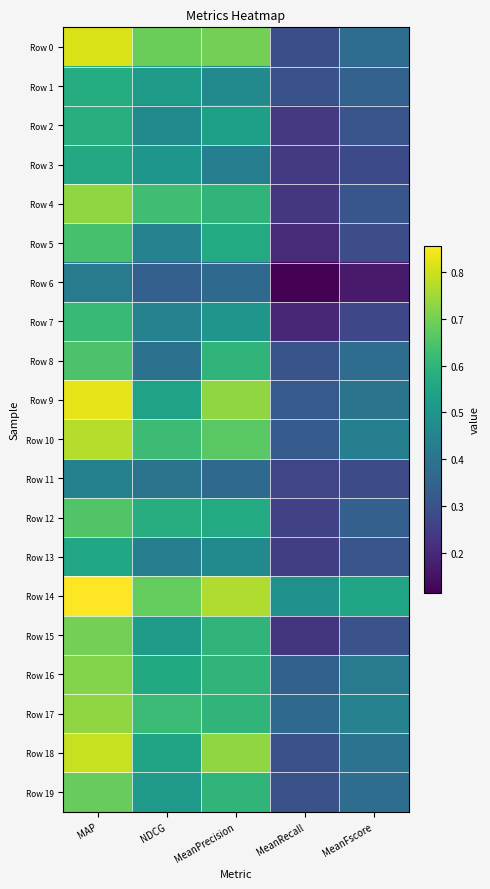

At which category does the chart reach its peak across all series?

MAP